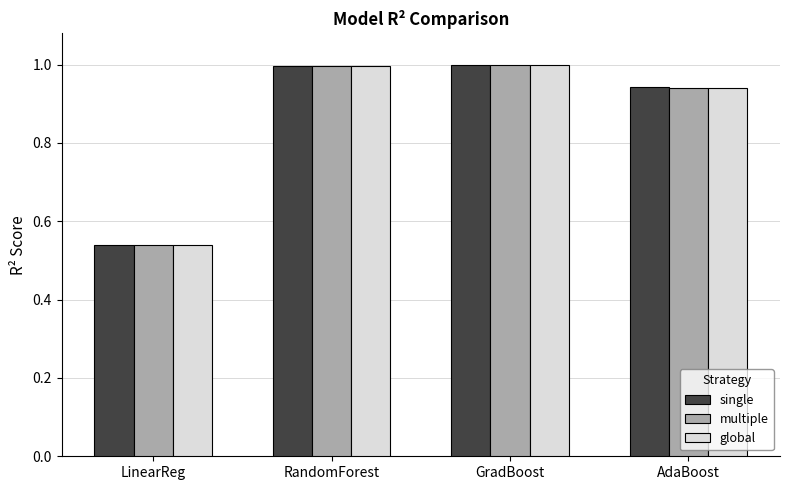

What is the difference between the second highest and second lowest values in the global series?

0.1